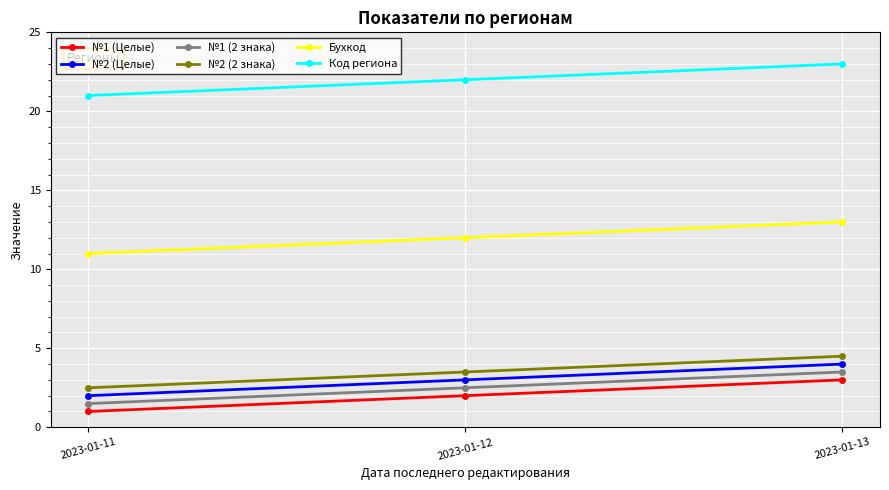

At which category is the sum across all series the highest?

2023-01-13